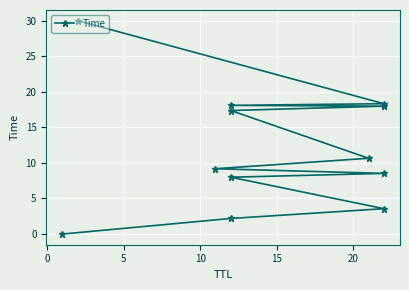

How many values exceed 10?

6